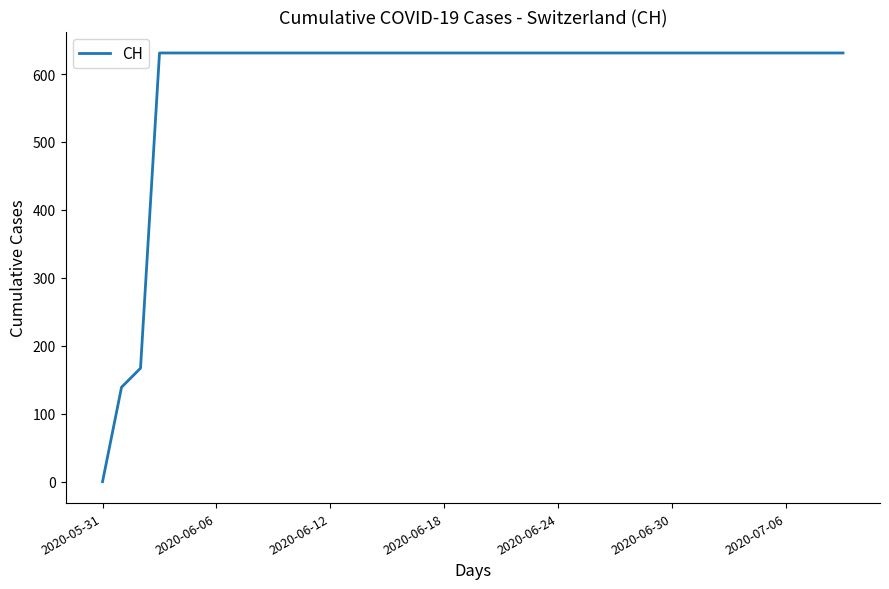

What is the maximum value shown in the chart?

631